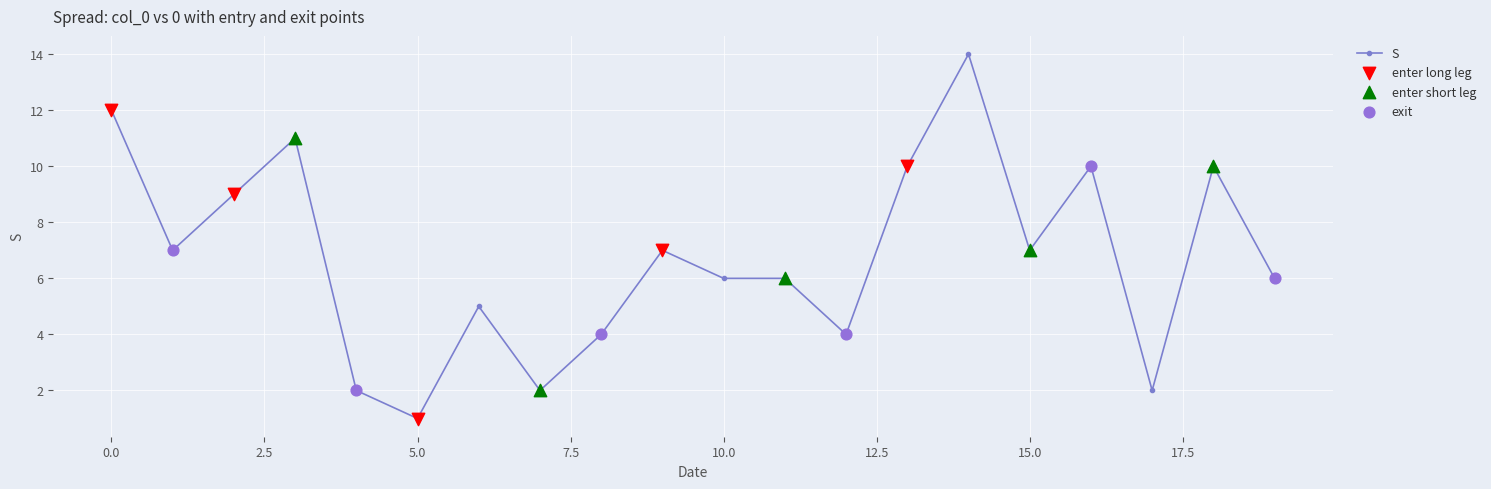

True or false: the data has more than 2 interior local peaks.

True